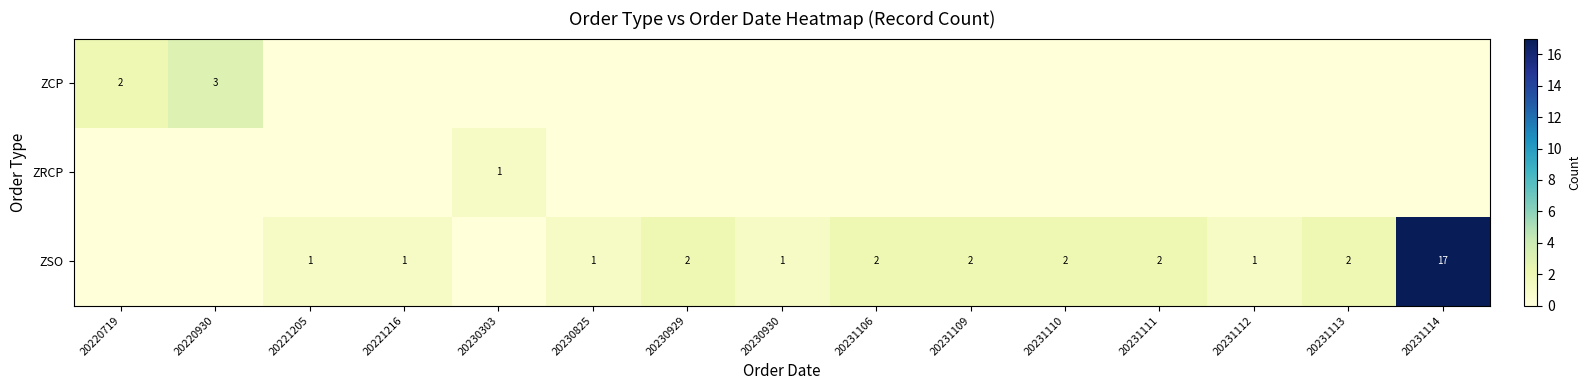

Is it true that ZSO equals 1 at 20230929?

False